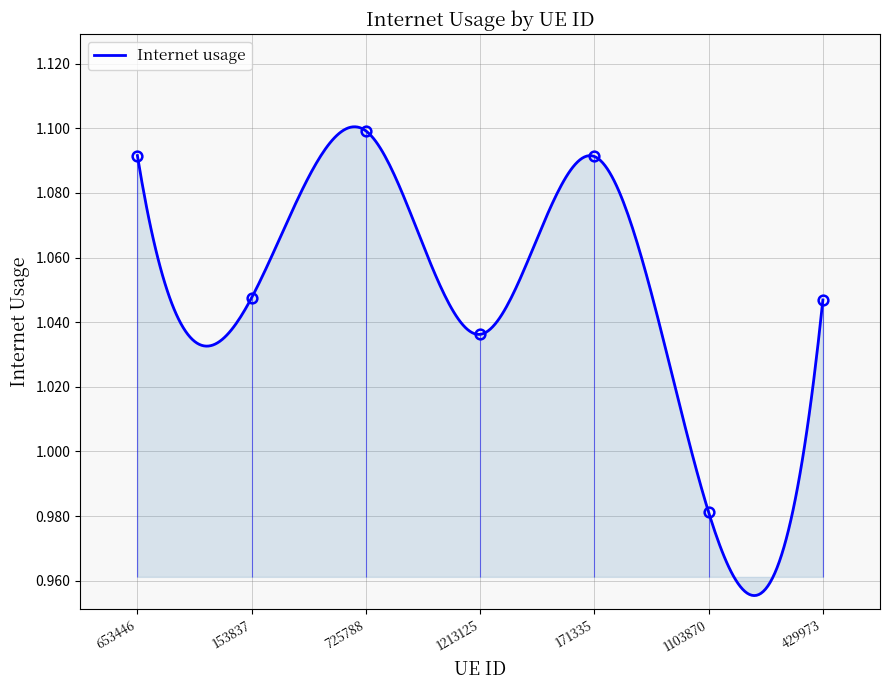

What position from the left is 653446?

1